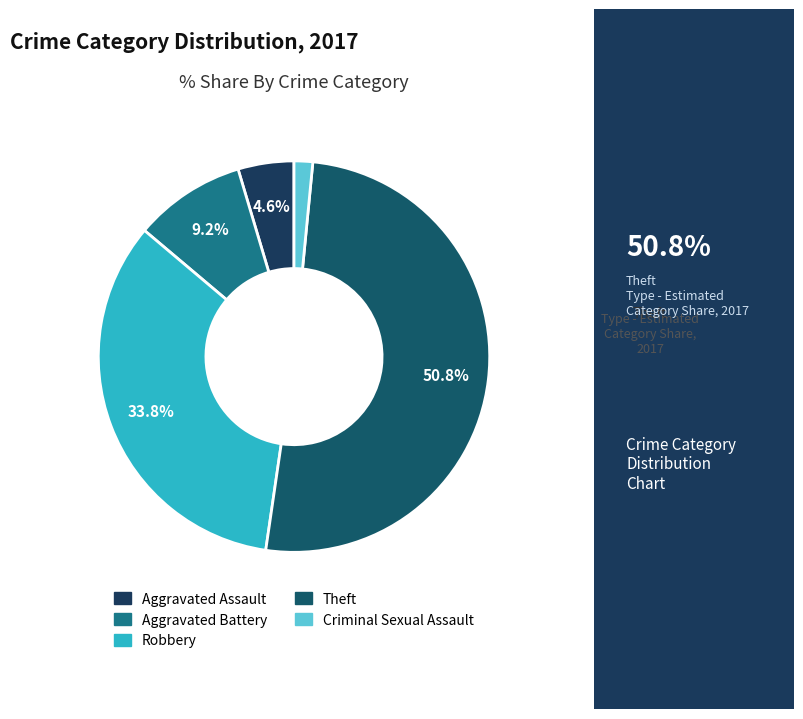

Which category has the smallest portion of the pie?

Criminal Sexual Assault